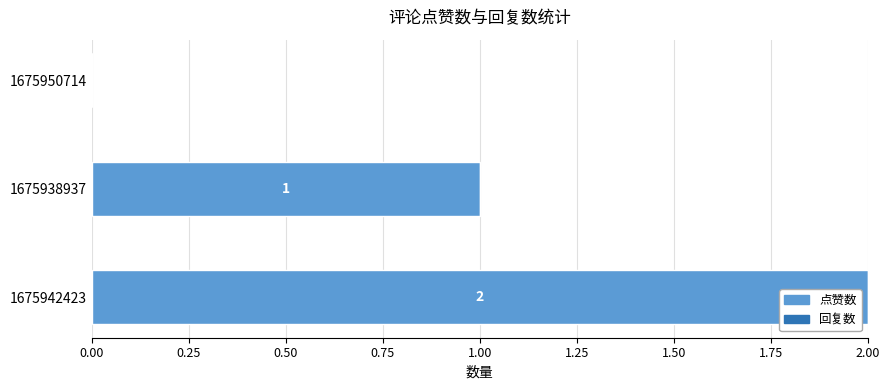

Reading top to bottom, what are all the values shown in this chart?

1675950714=0	1675938937=1	1675942423=2